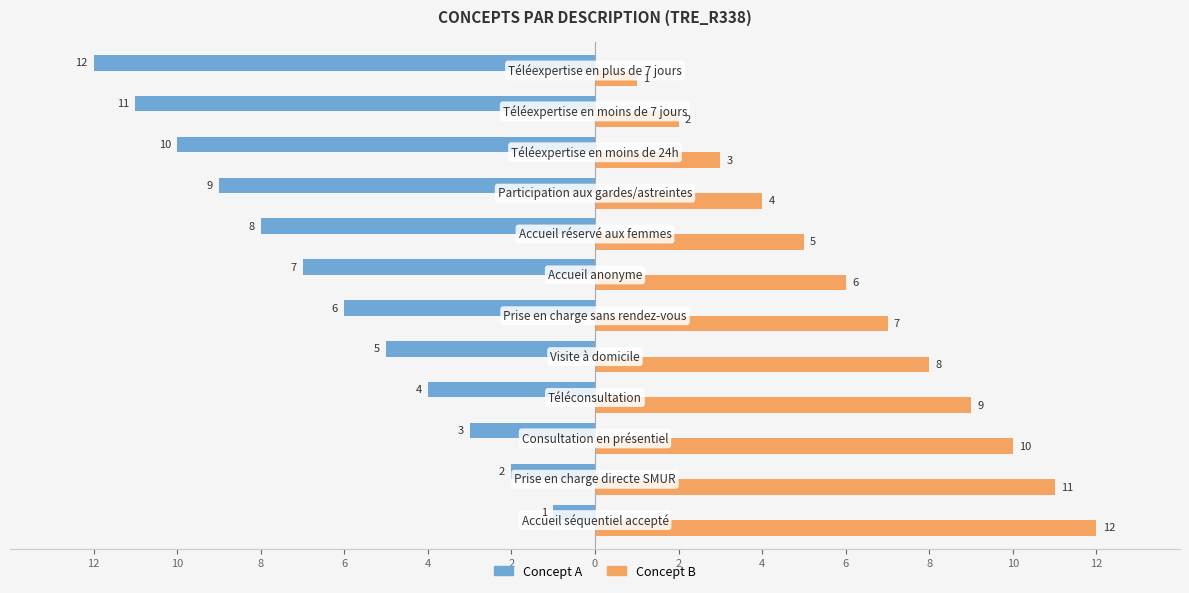

Which series has the largest total across all categories?

Concept B